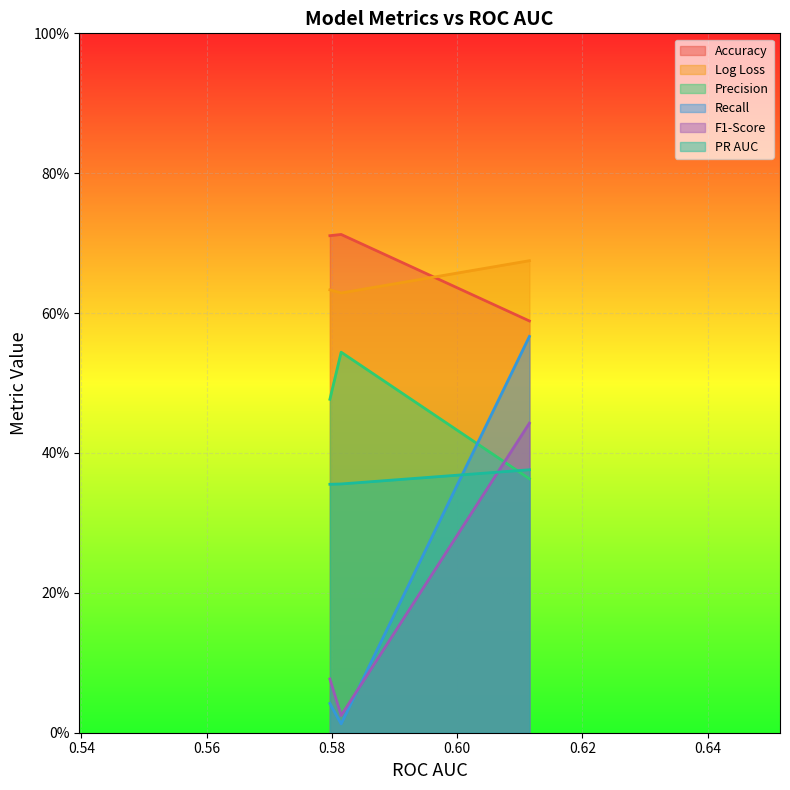

Is it true that PR AUC equals 0.4 at Wide & Deep?

True